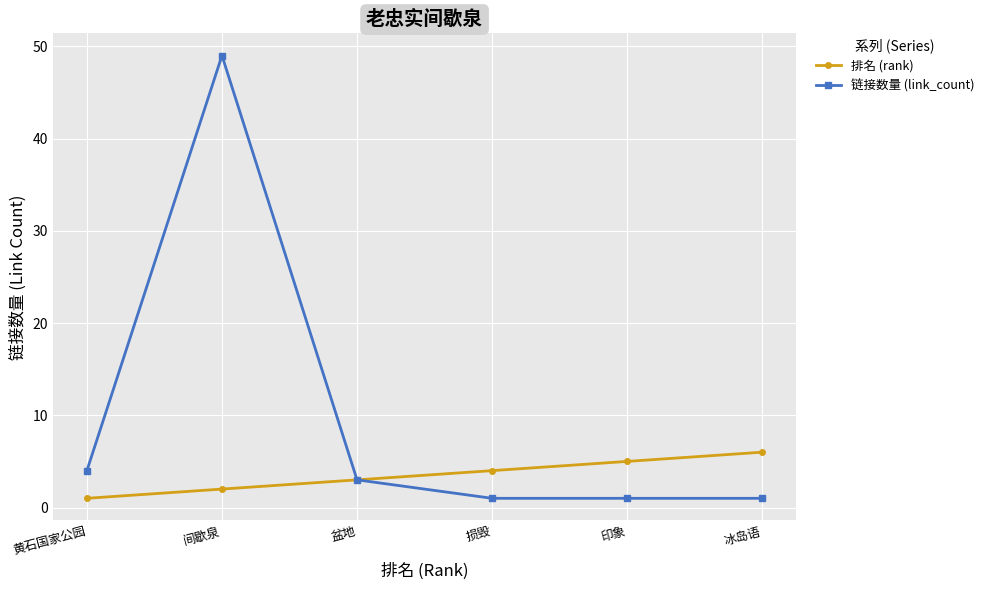

Does the chart display data point markers on the line(s)?

Yes